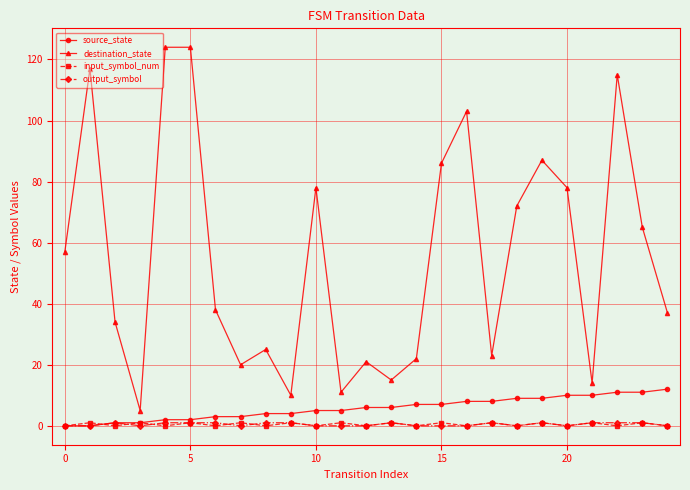

What is the maximum value shown in the chart?

124